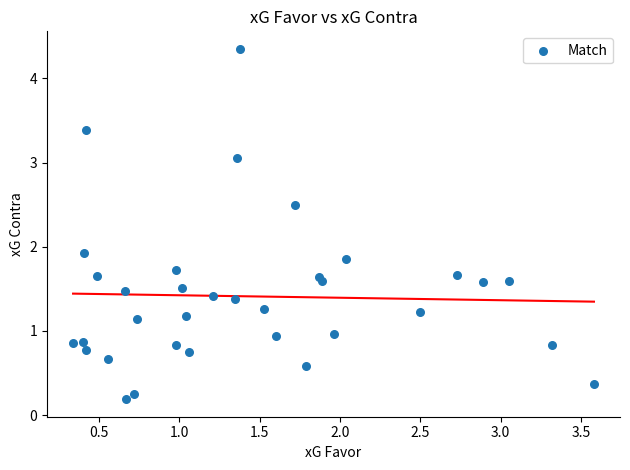

What is the range of Y values (max minus min)?

4.2